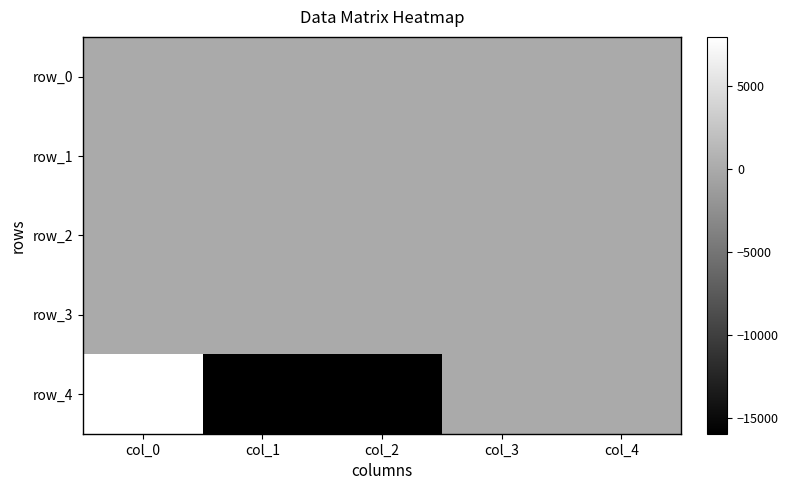

Is it true that row_4 equals -15921.0 at col_1?

True